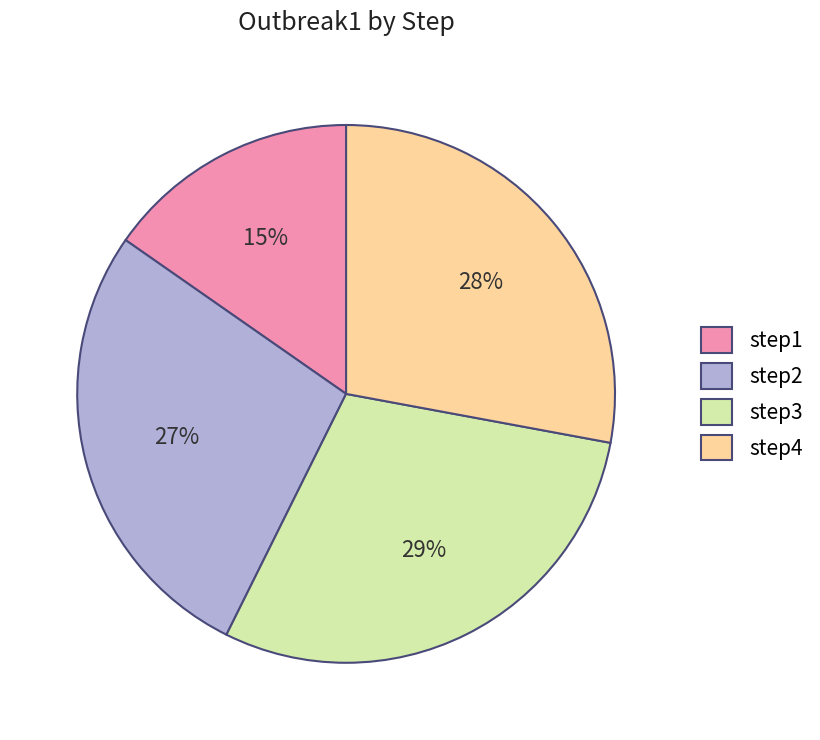

To the nearest percent, what is the average slice percentage?

25%